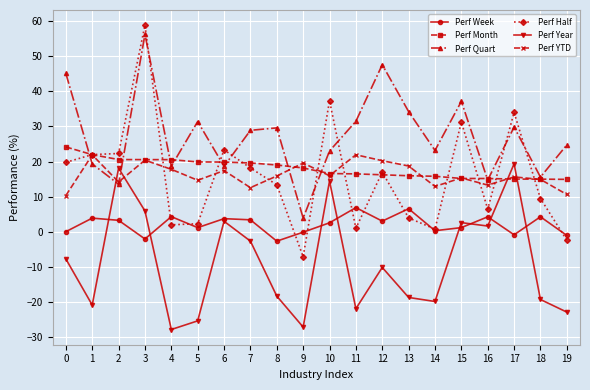

True or false: Perf YTD has more than 0 interior local peaks.

True